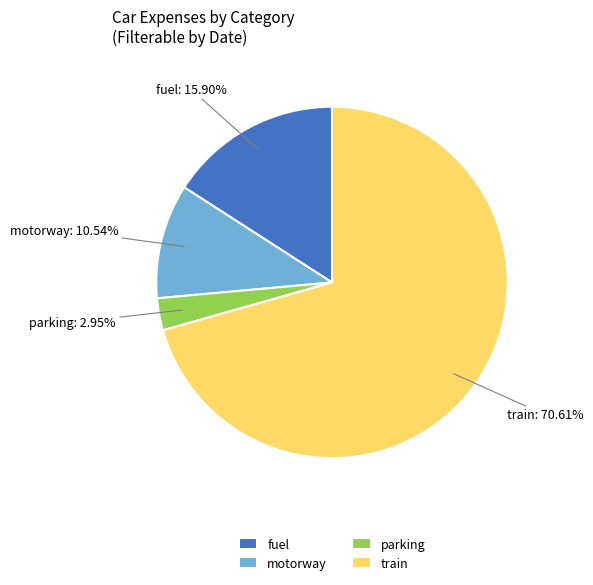

How many segments does this pie chart have?

4